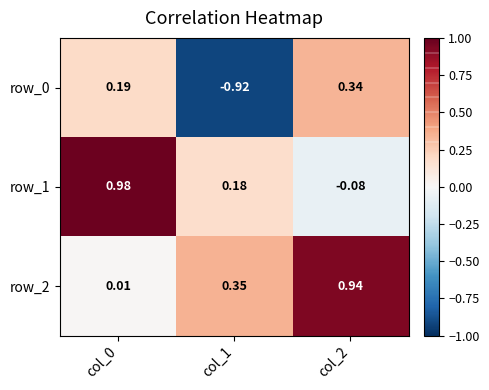

Is the value of row_1 at col_2 greater than the value of row_2 at col_2?

No